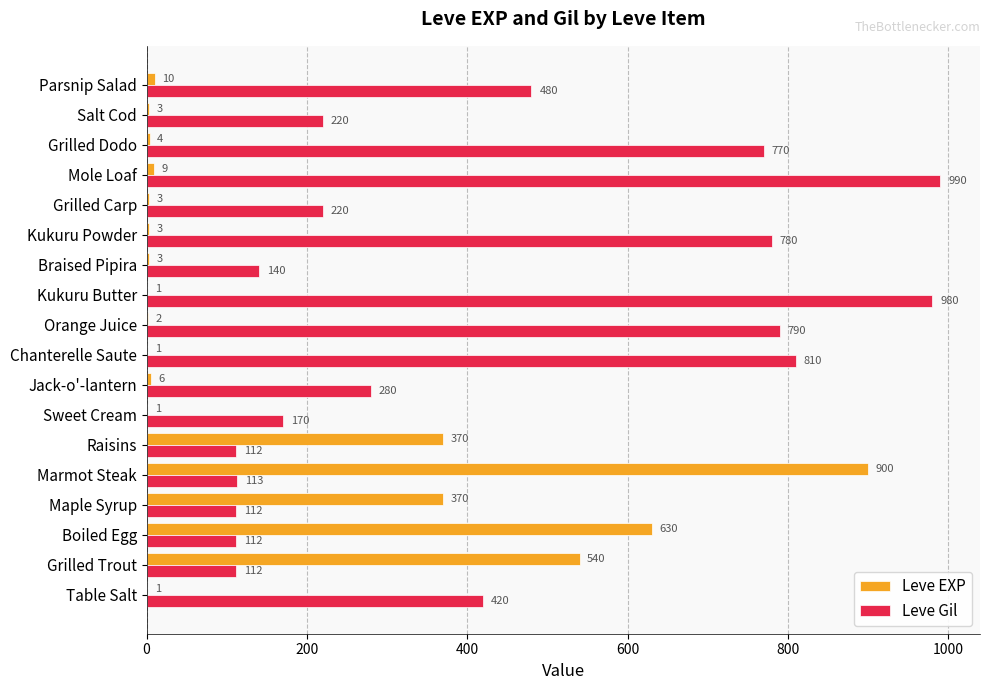

Which series has the largest total across all categories?

Leve Gil